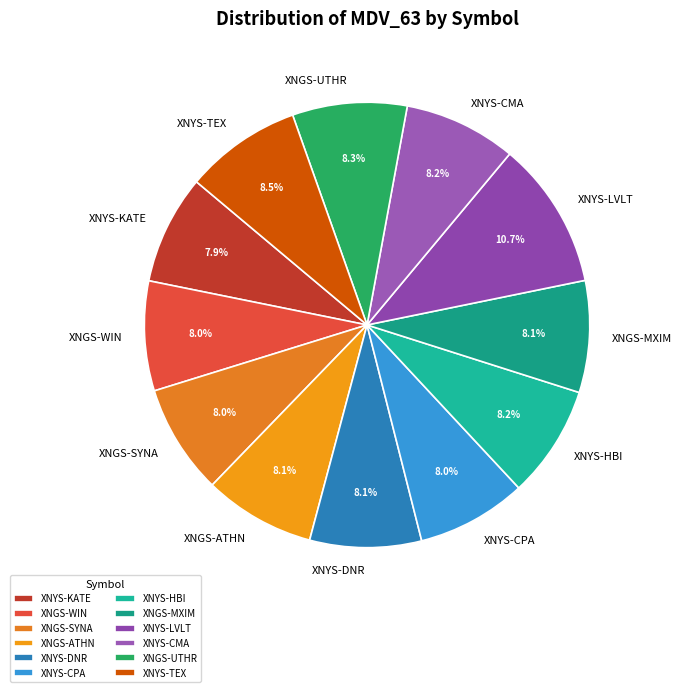

How many segments does this pie chart have?

12